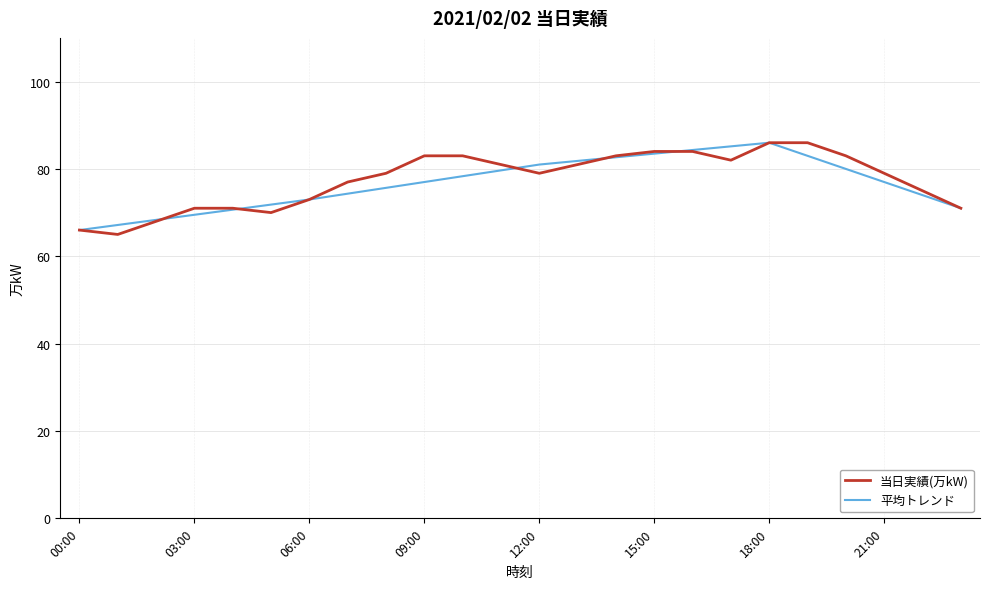

What is the minimum value shown in the chart?

65.0